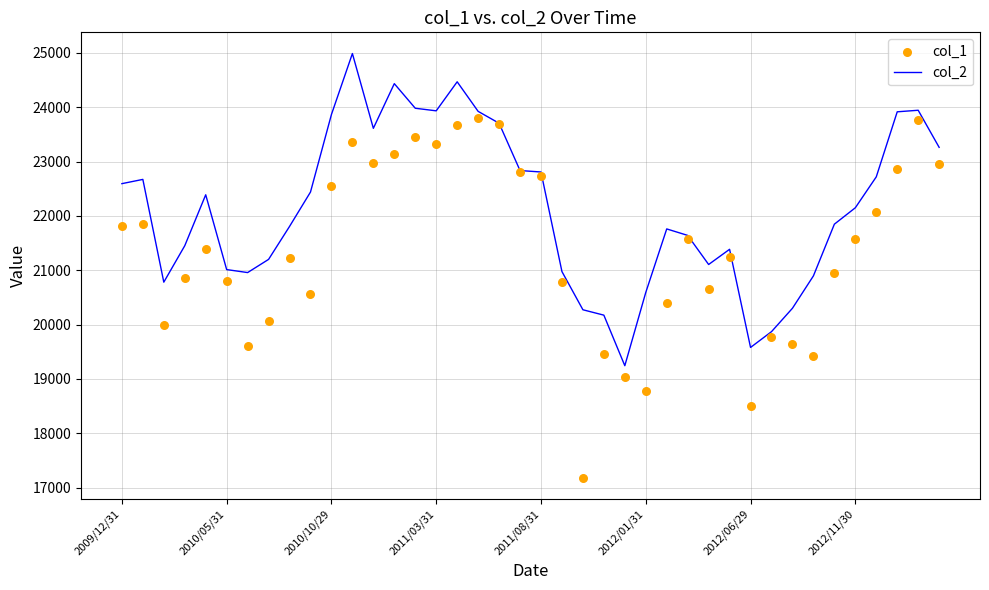

At which category is the sum across all series the highest?

11